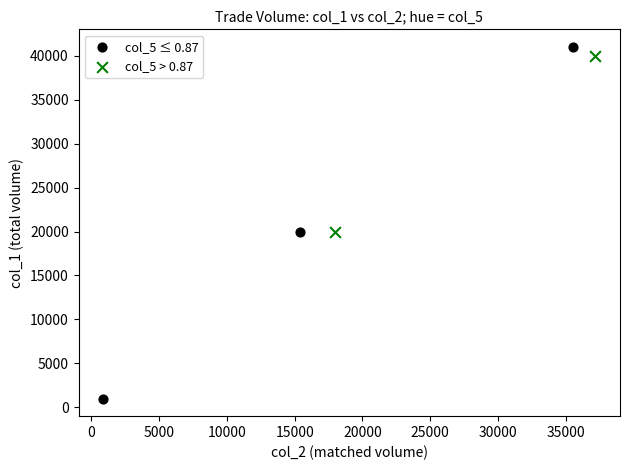

Which series has the largest Y range (max minus min)?

col_5 ≤ 0.87